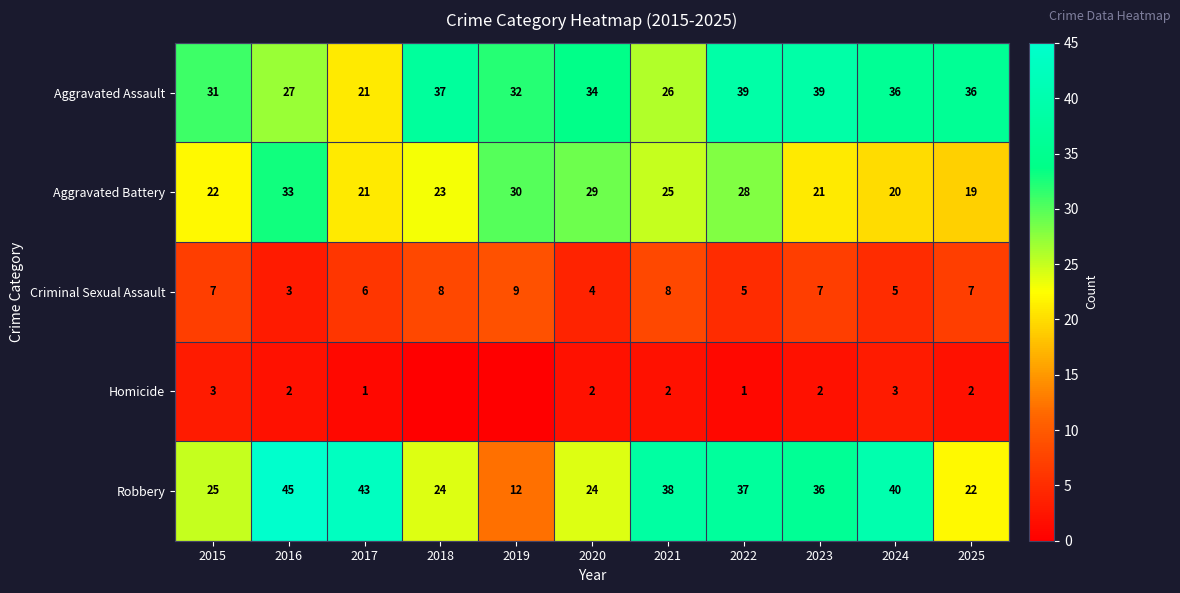

What is the maximum value shown in the chart?

45